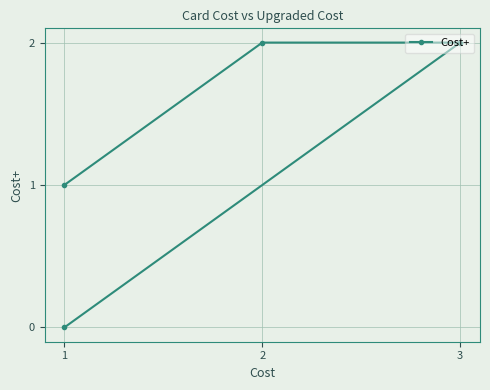

True or false: there are more than 1 points higher than both neighbors.

False